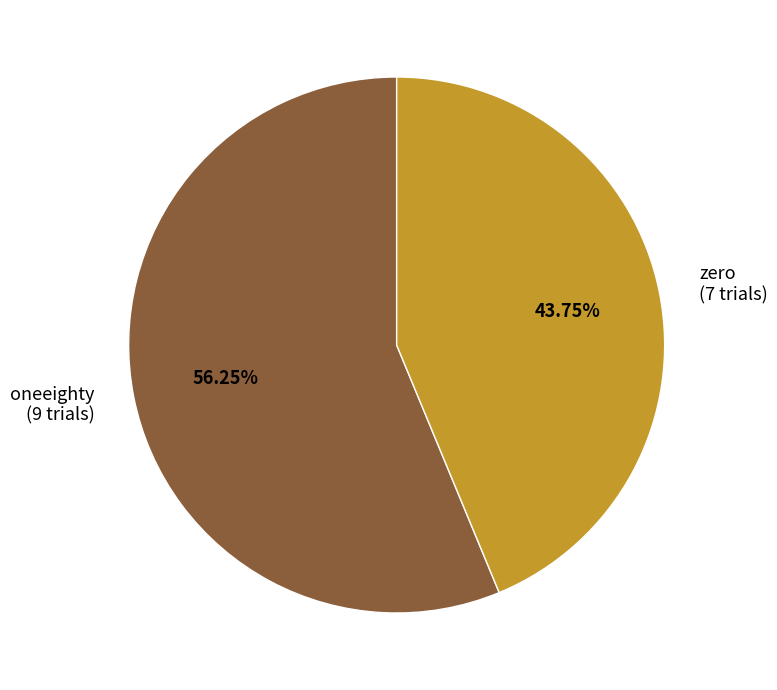

What is the largest slice in the pie chart?

oneeighty